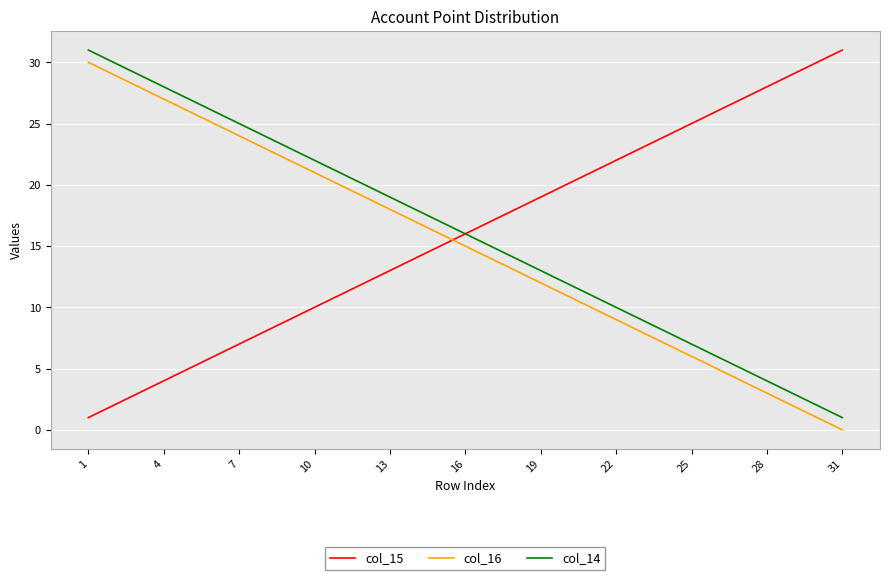

True or false: col_16 and col_14 cross at least once.

False